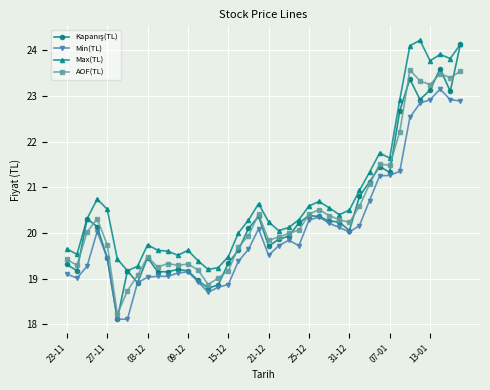

True or false: Max(TL) and Min(TL) cross at least once.

False